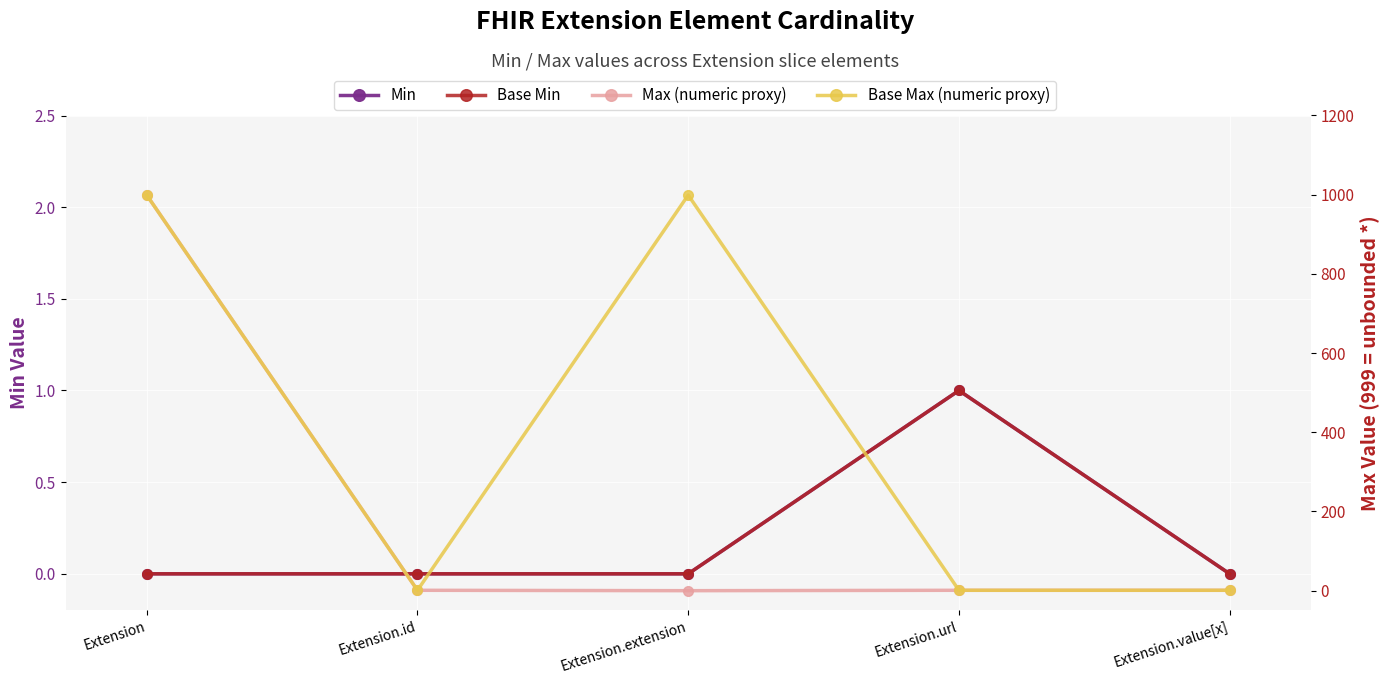

What is the sum of the Base Max (numeric proxy) values at Extension.id and Extension.extension?

1000